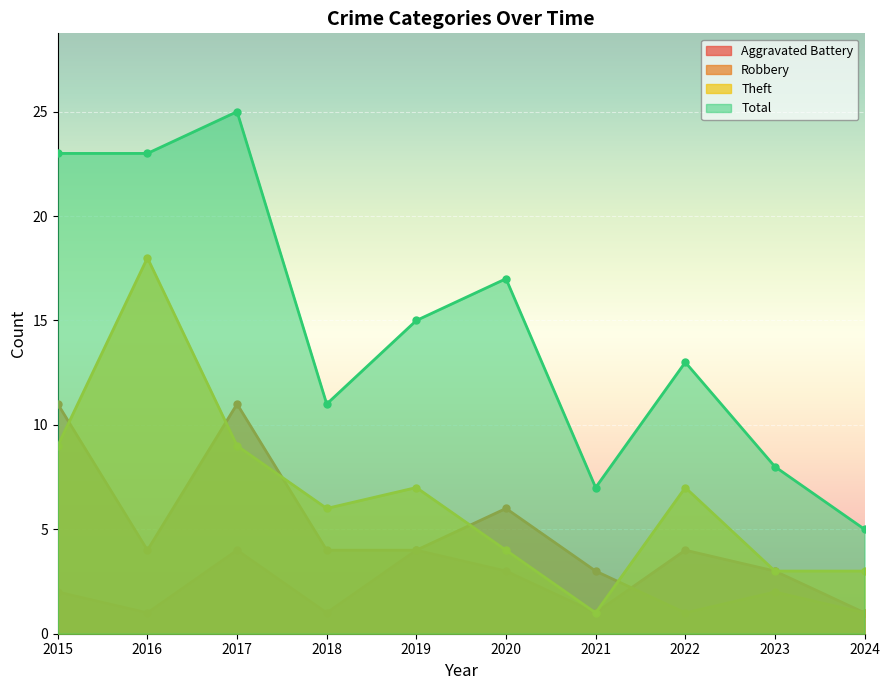

True or false: Robbery and Theft intersect in this chart.

True